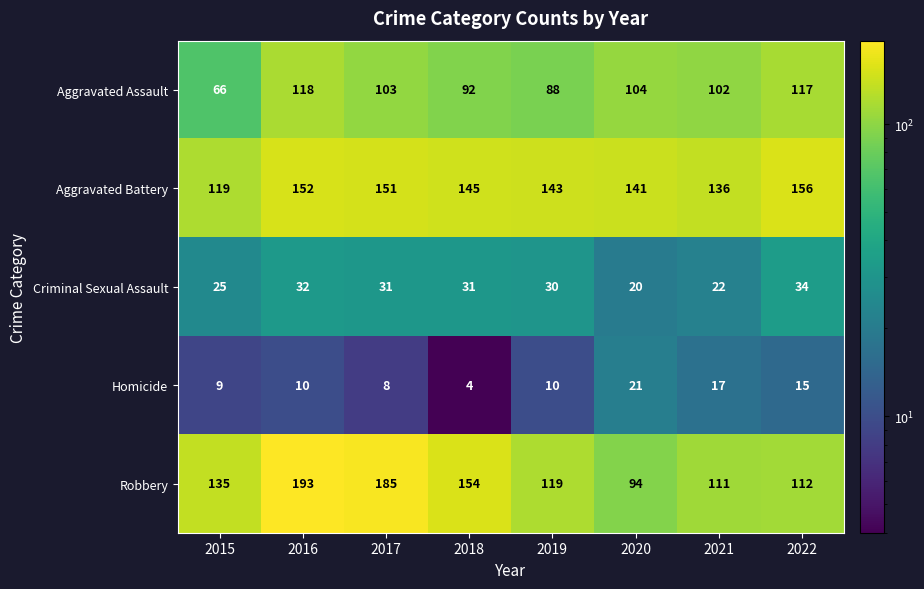

Read the Criminal Sexual Assault value at 2018, to the nearest 10.

30